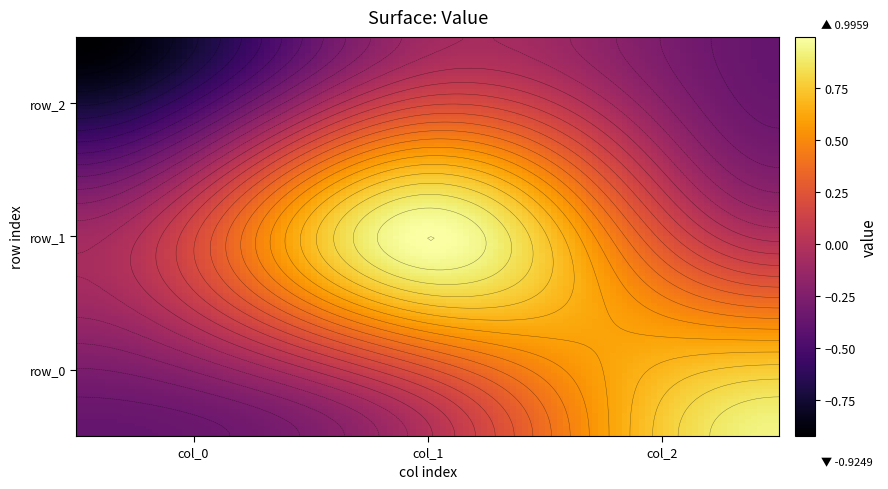

The value of col_2 at row_1 is -0.1. True or false?

False